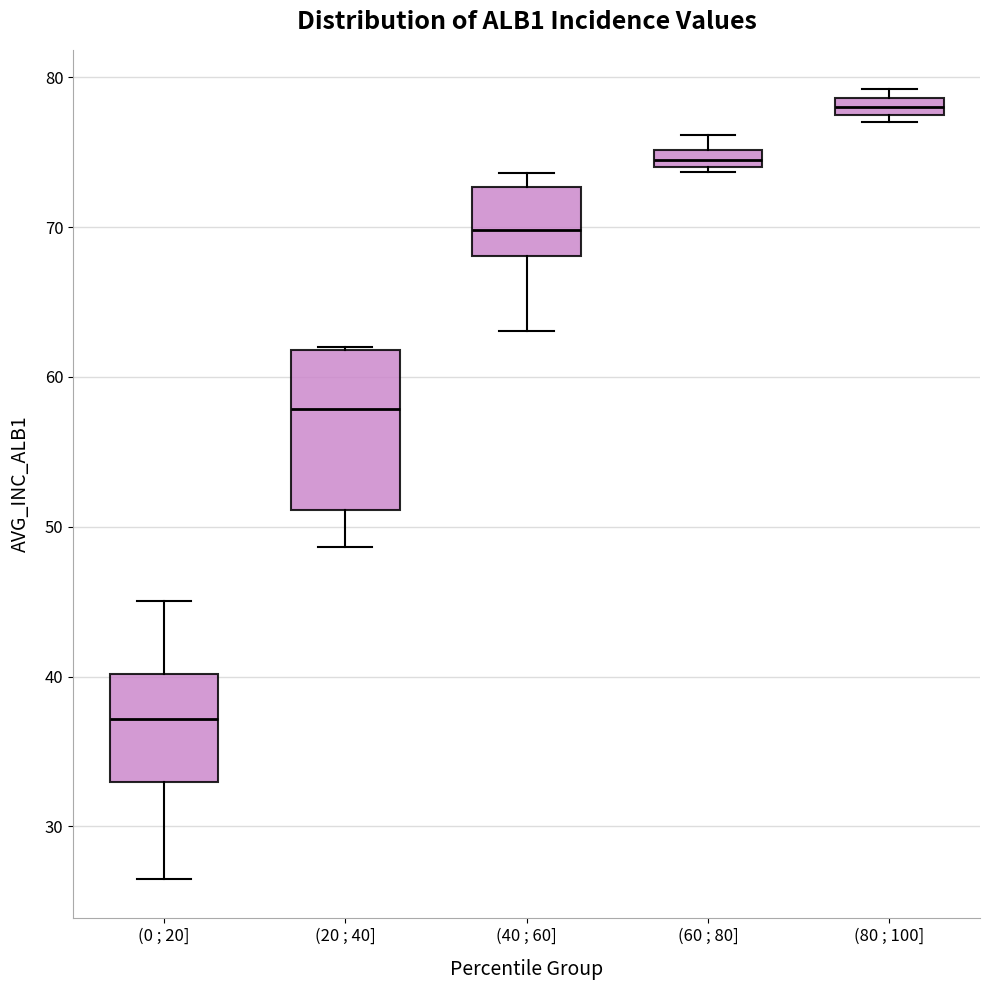

Where is the lower edge of the box for (80 ; 100] on the y-axis? The values are not printed on the chart, so give them approximately, as read against the axis.

77